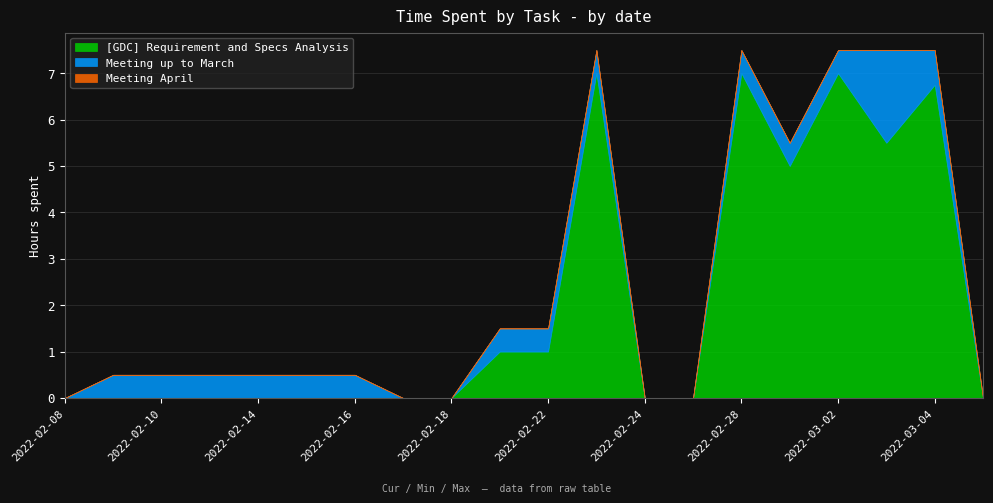

Which label corresponds to the largest value in the chart?

2022-02-23